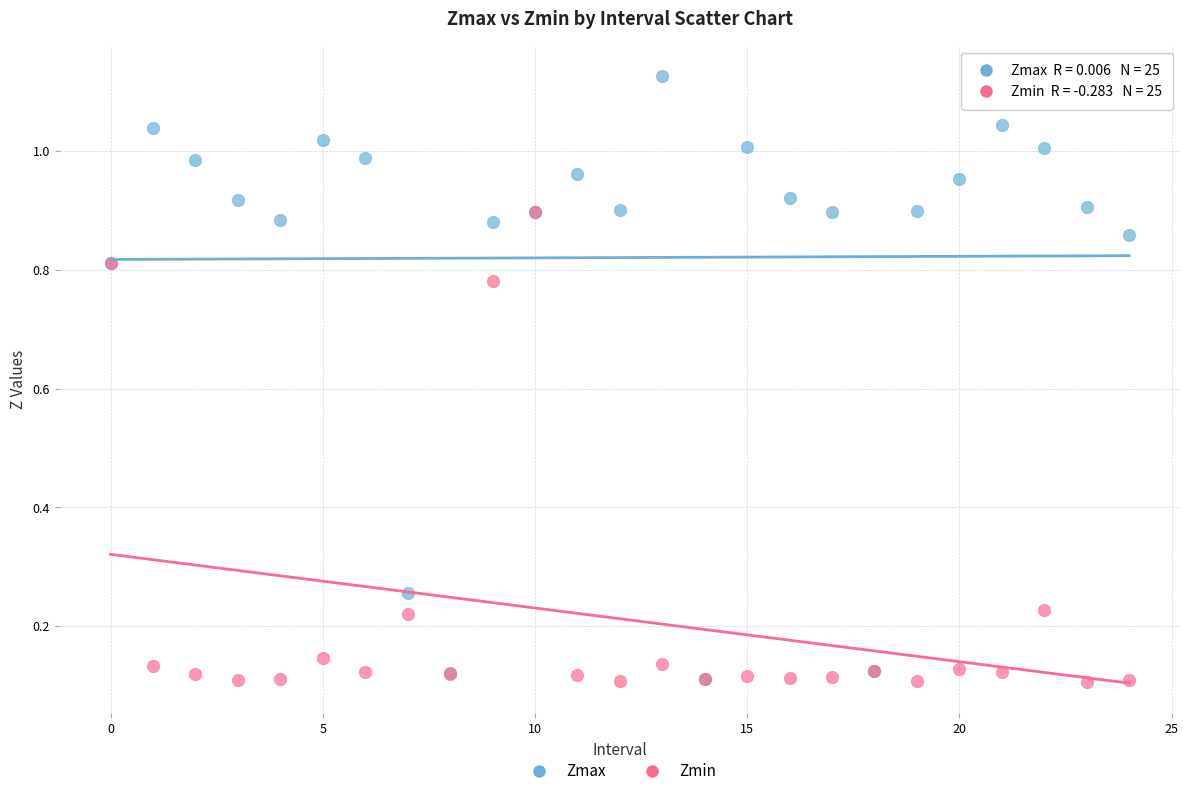

What are all the series names shown in the legend?

Zmax, Zmin